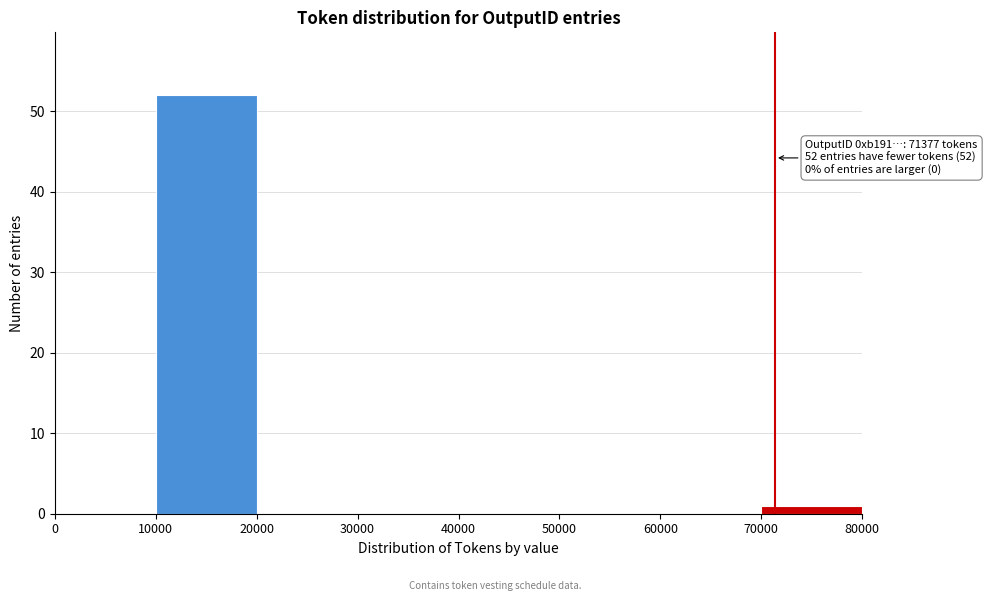

Over which range of the x-axis is the bar tallest?

10000 to 20000